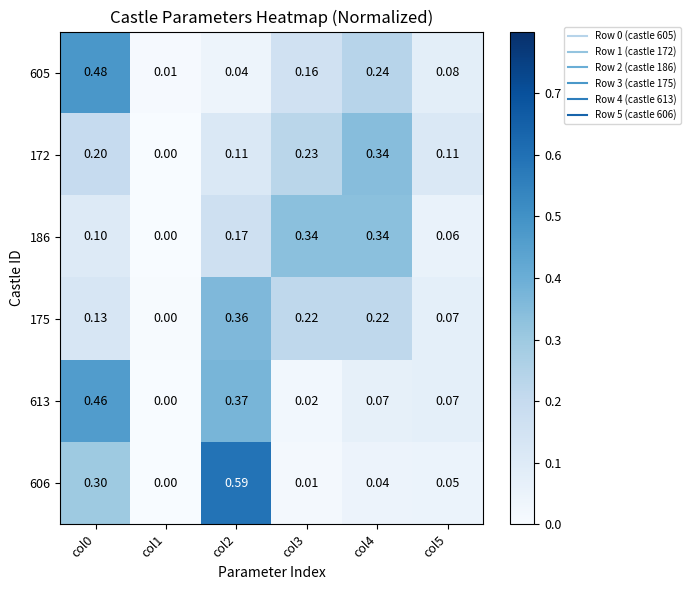

Is the value of 175 at col5 greater than the value of 172 at col5?

No